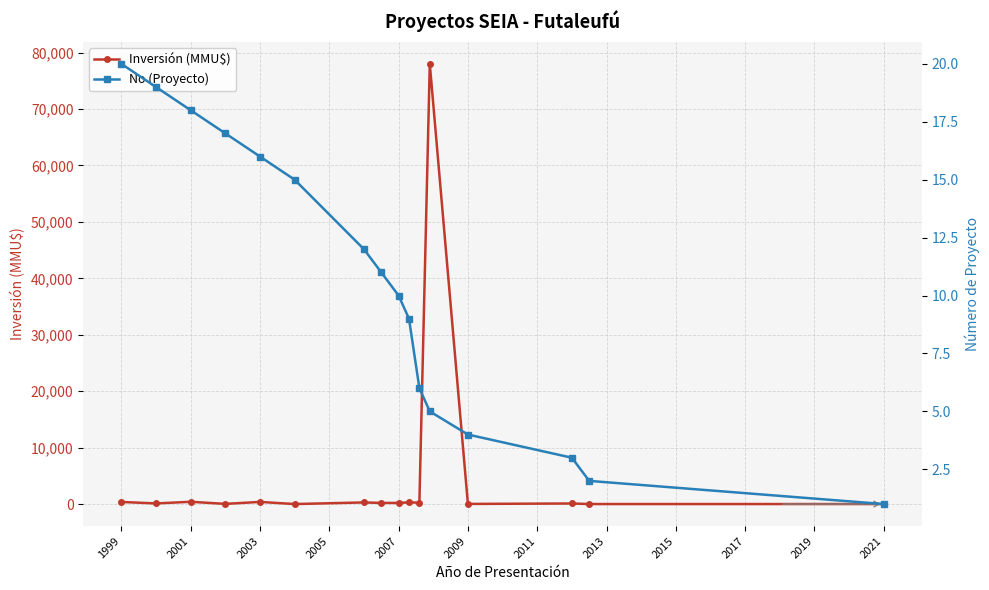

What is the greatest value displayed?

78000